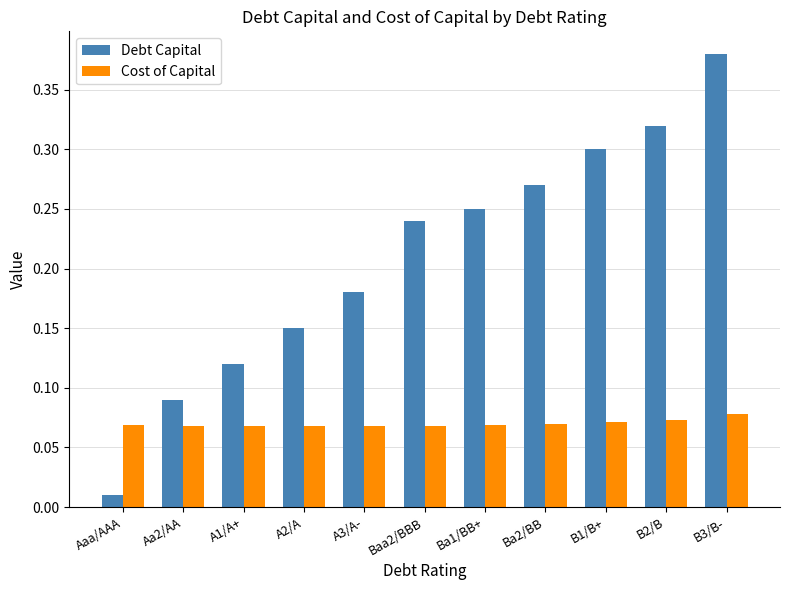

List the series in order of their peak value, highest first.

Debt Capital, Cost of Capital